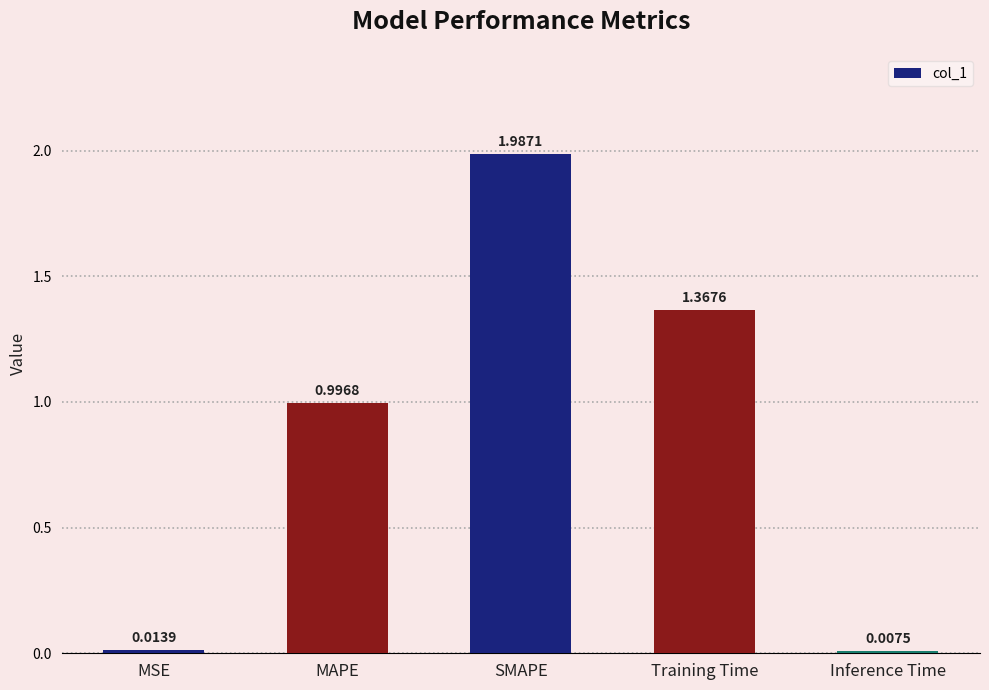

At which label is the value closest to 0?

Inference Time